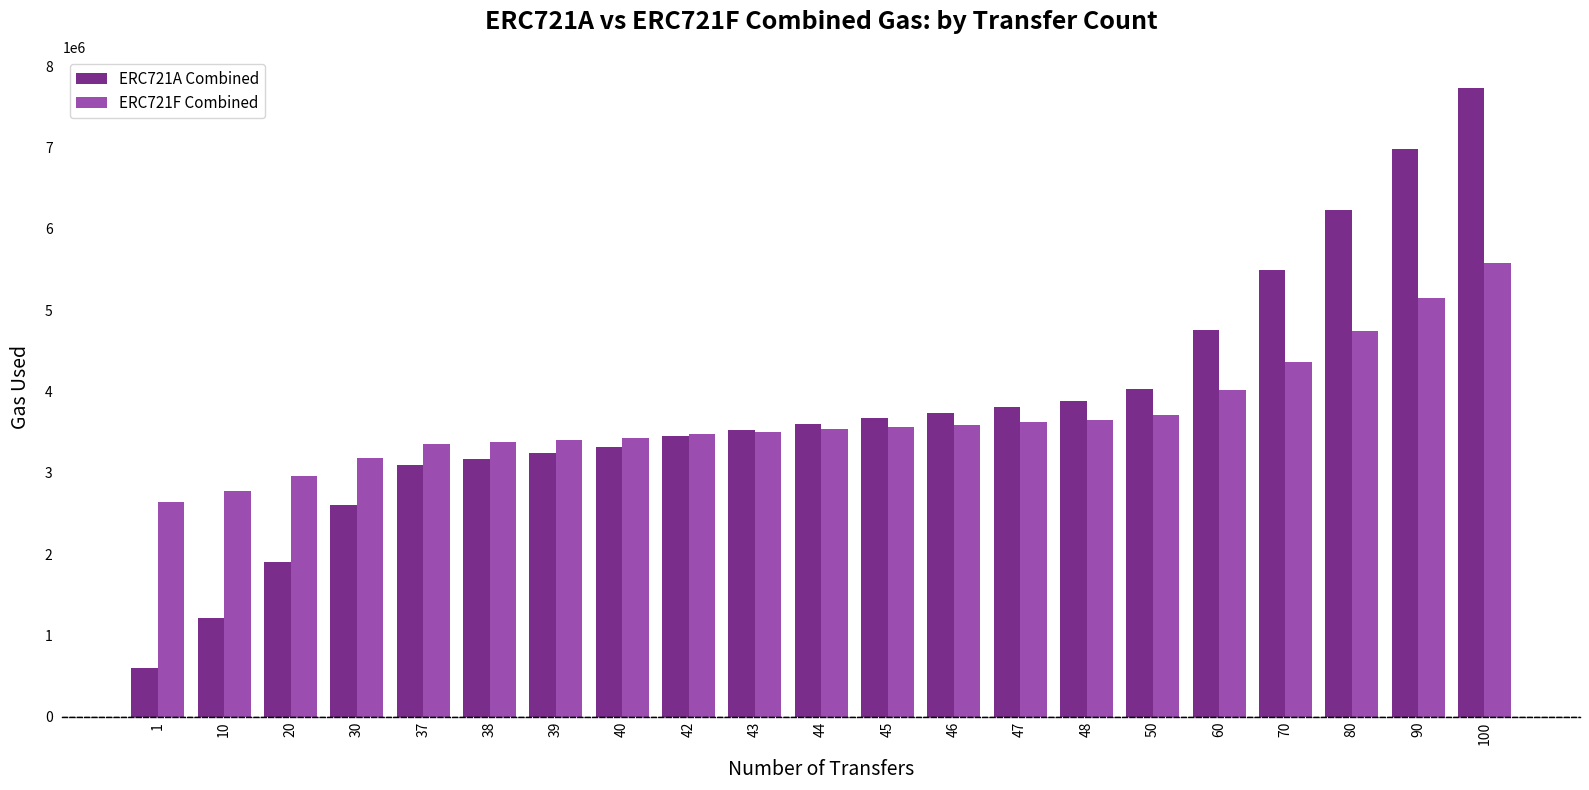

The ERC721F Combined series shows 3592328 at 46. True or false?

True